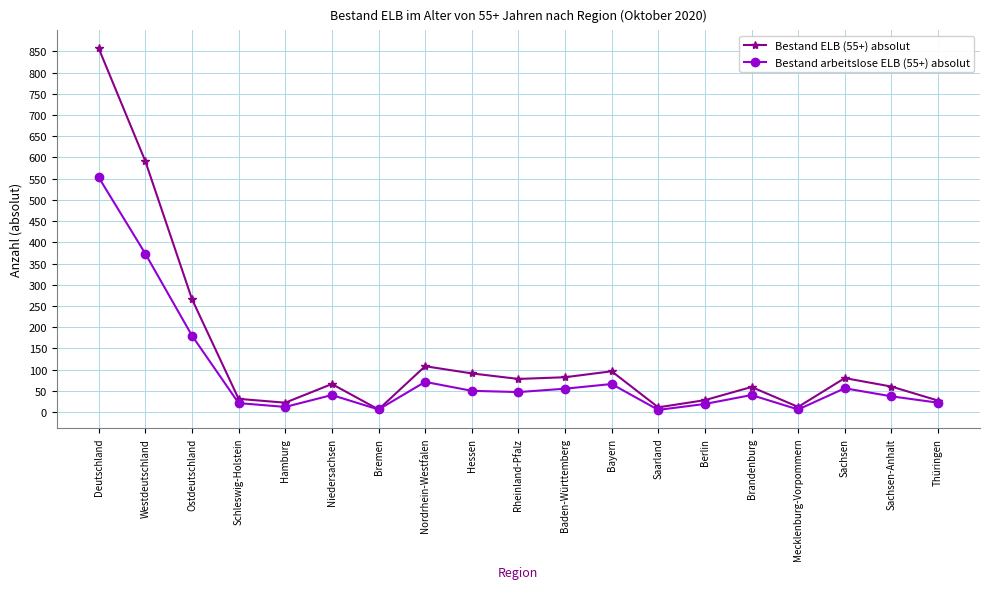

What is the average value of the Bestand ELB (55+) absolut series?

135